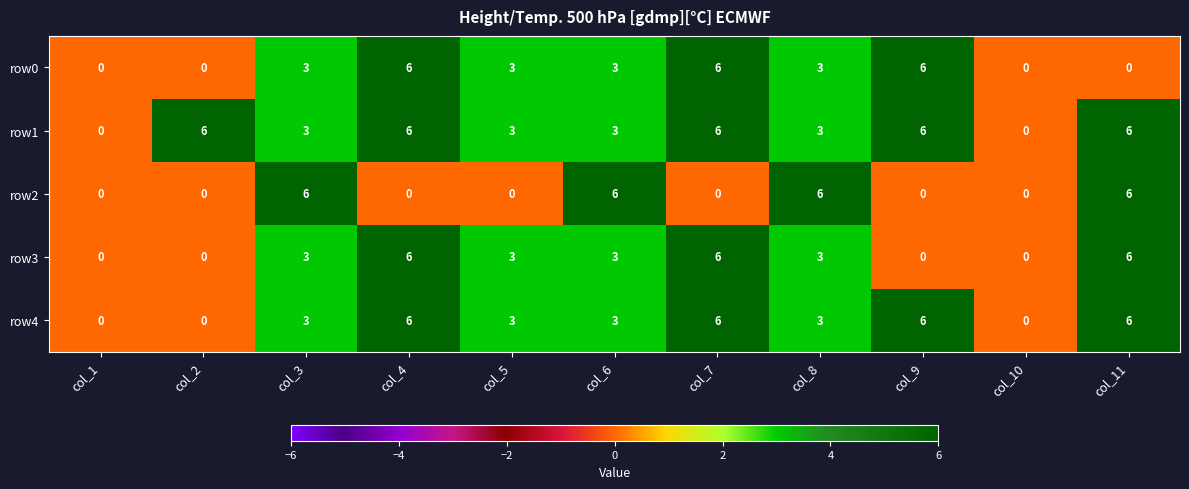

What is the difference between the highest and lowest values at col_9?

6